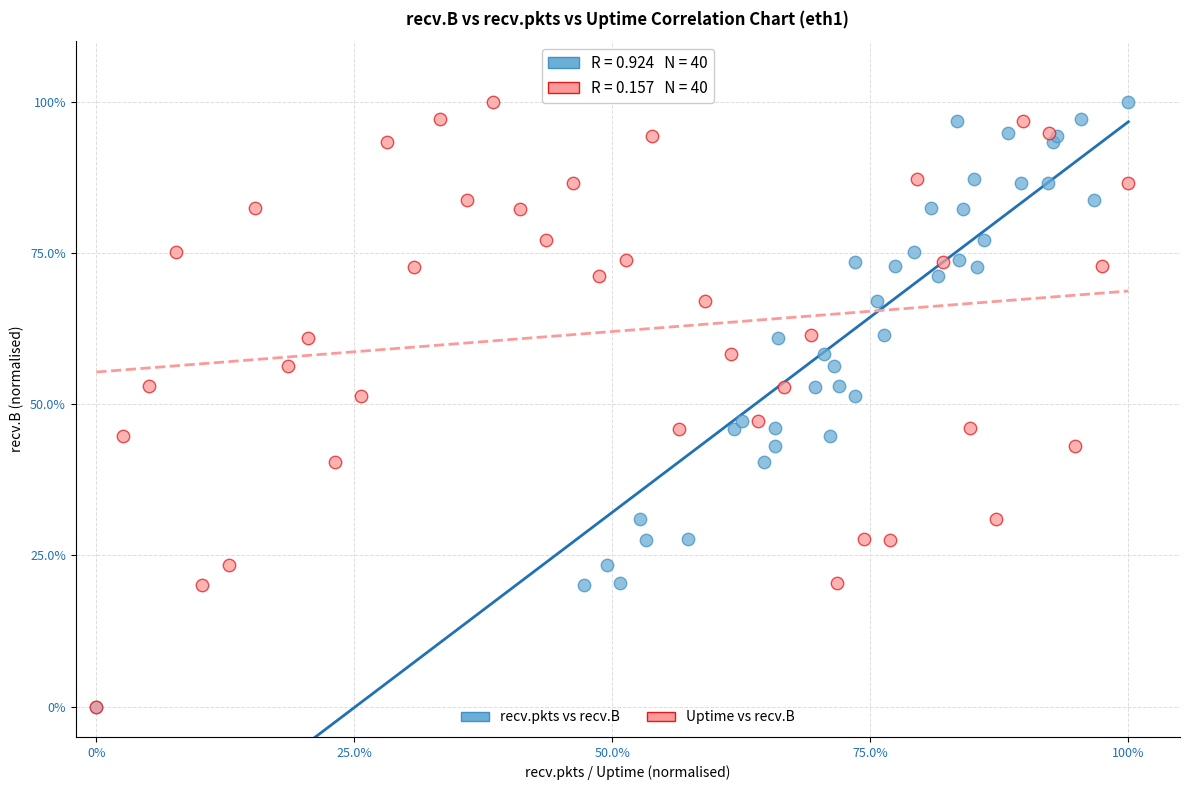

What are all the series names shown in the legend?

recv.pkts vs recv.B, Uptime vs recv.B